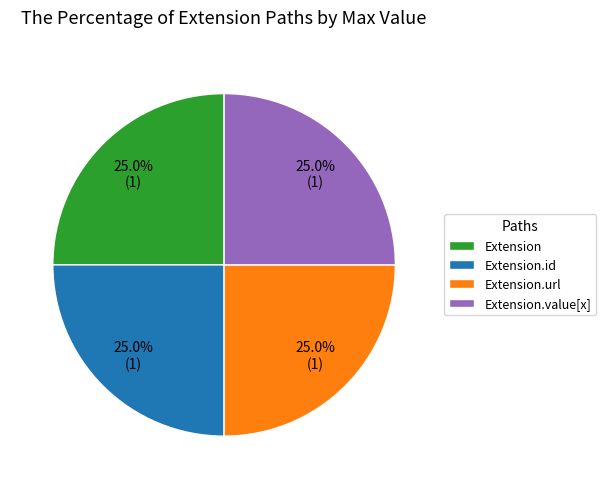

The Extension.value[x] slice represents 25% of the pie. True or false?

True